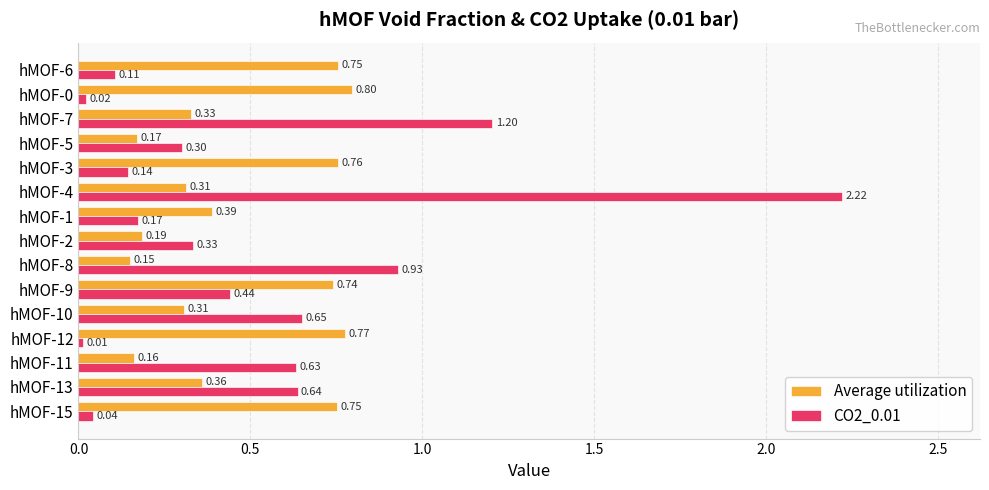

Rank the series by their average value, from lowest to highest.

Average utilization, CO2_0.01